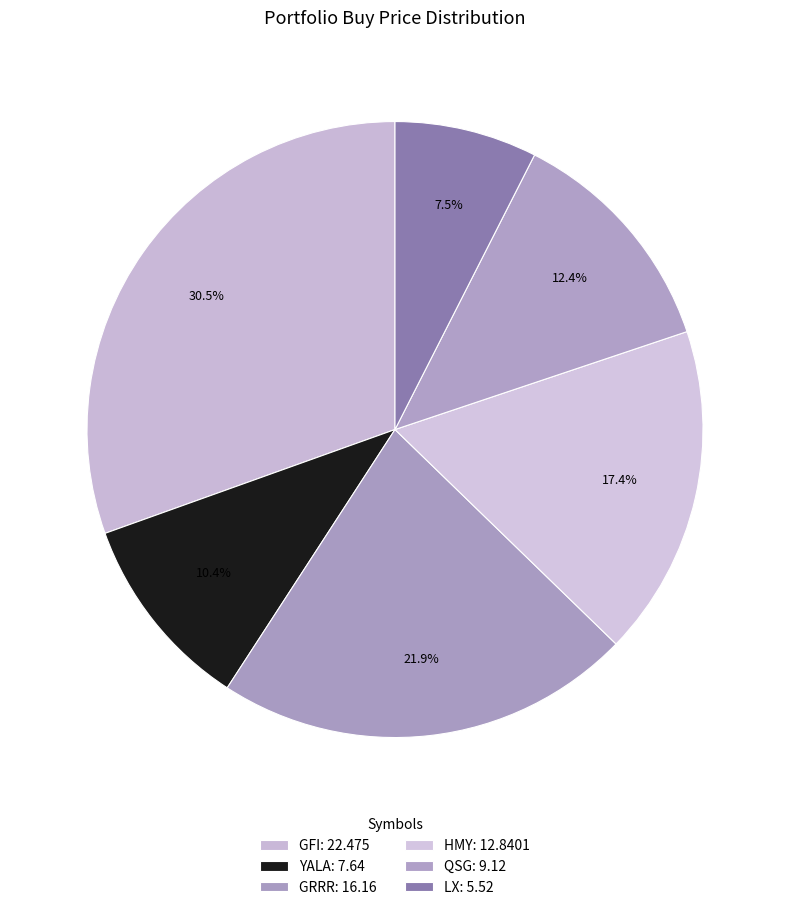

Count the number of slices in the pie.

6